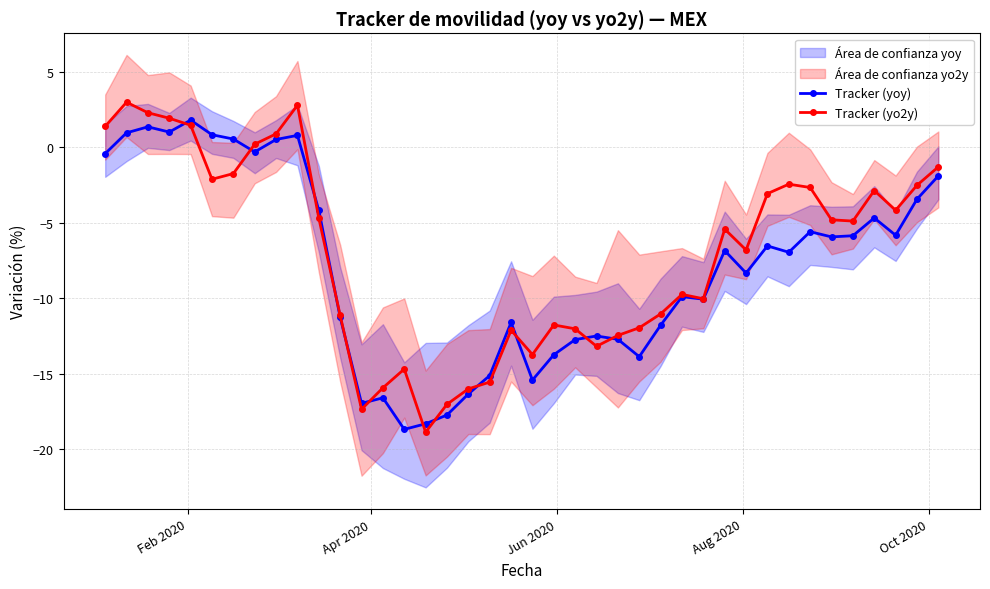

How many values in Tracker (yo2y) are above zero?

8